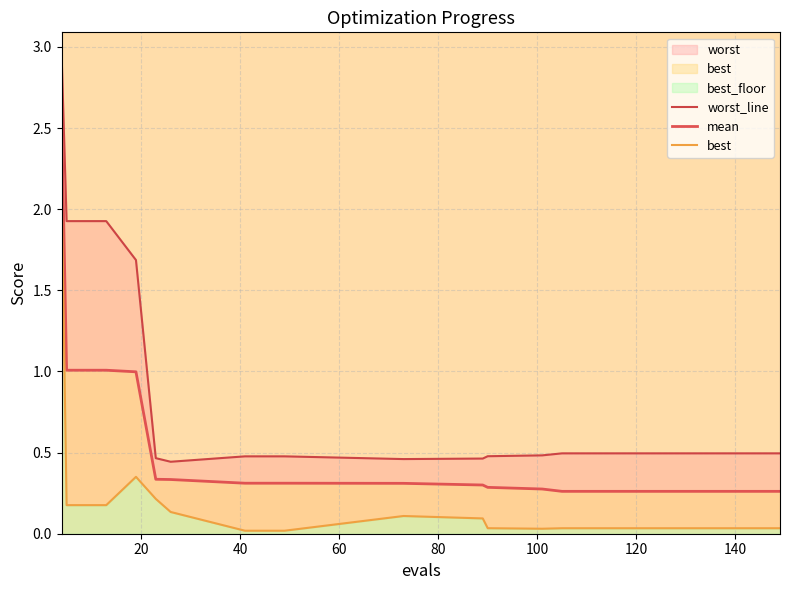

Is it true that mean equals 0.3 at 9?

True